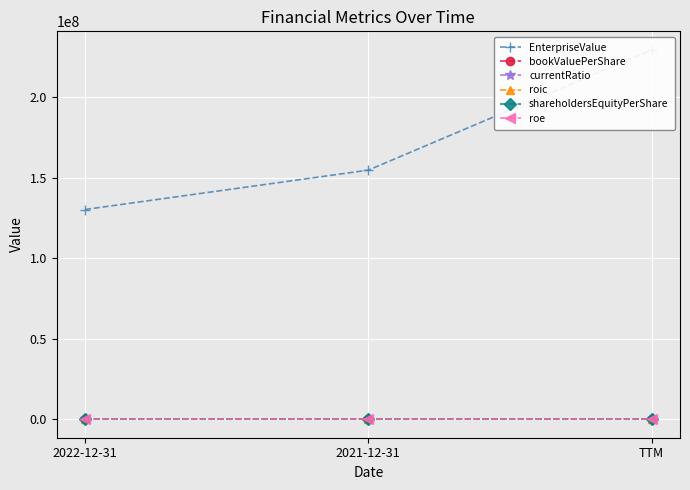

What is the minimum value shown in the chart?

-1.0